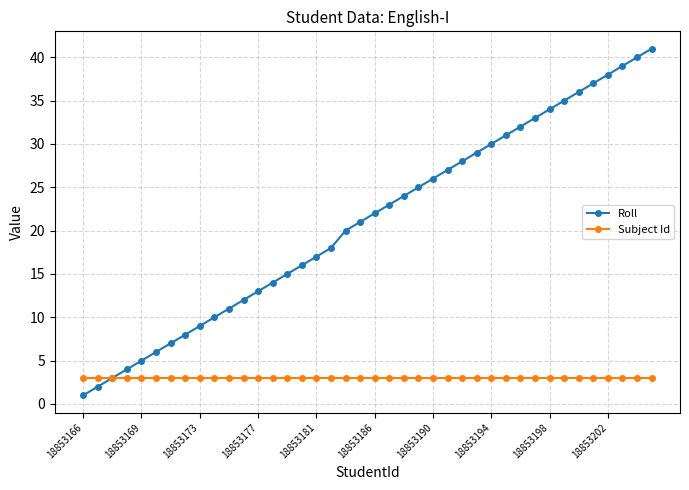

How many data points does each series have?

40